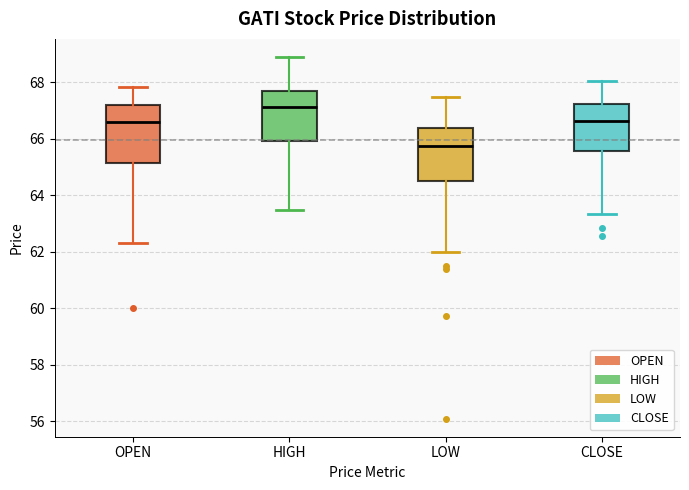

Which box's median line is the lowest?

LOW